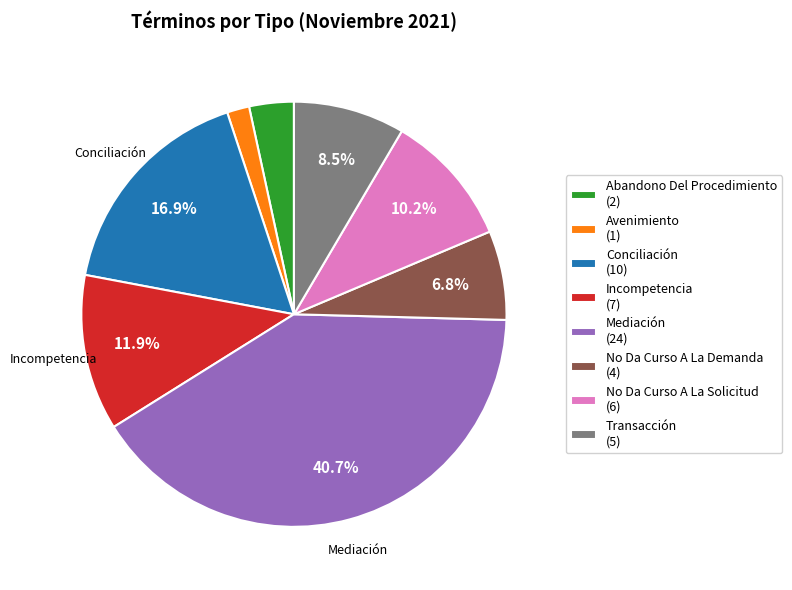

To the nearest percent, what is the difference between the No Da Curso A La Solicitud and Conciliación slice percentages?

7%